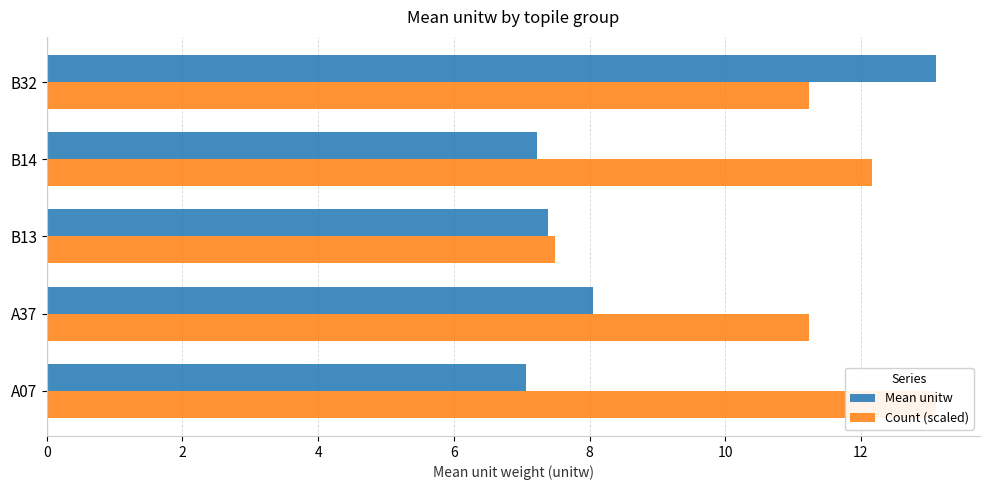

Reading left to right, list all the values displayed in this chart.

Mean unitw: 7.1	8.1	7.4	7.2	13.1
Count (scaled): 13.1	11.2	7.5	12.2	11.2